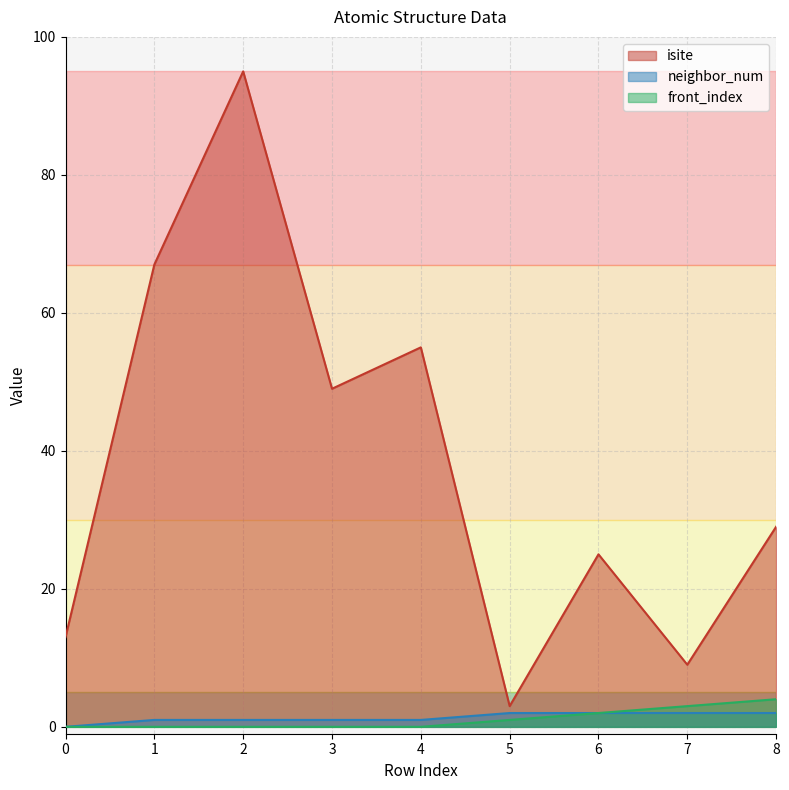

True or false: neighbor_num has more than 0 interior local peaks.

False